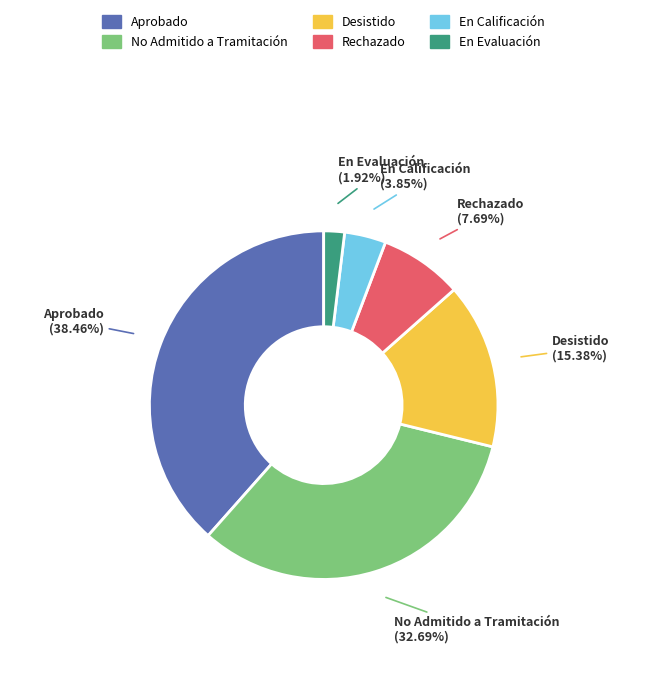

Which category has the smallest portion of the pie?

En Evaluación